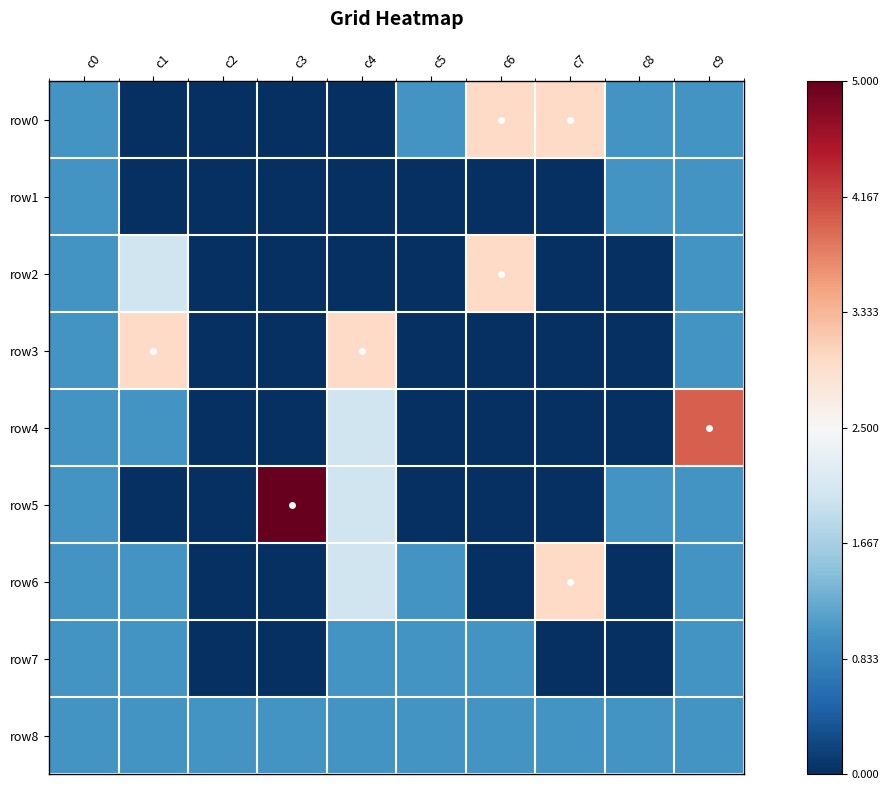

Between c0 and c4, which series saw the biggest shift?

row3